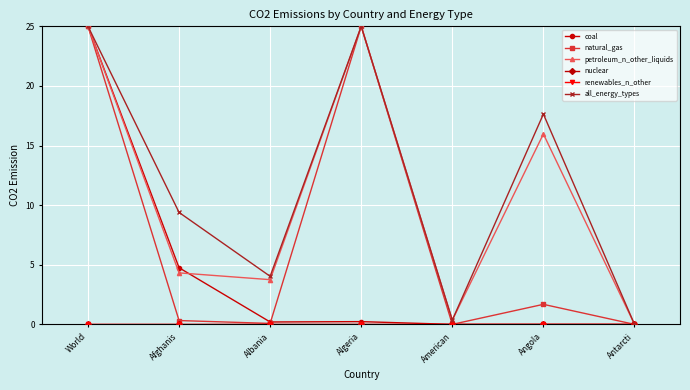

Is the value of renewables_n_other at World greater than the value of petroleum_n_other_liquids at Algeria?

No